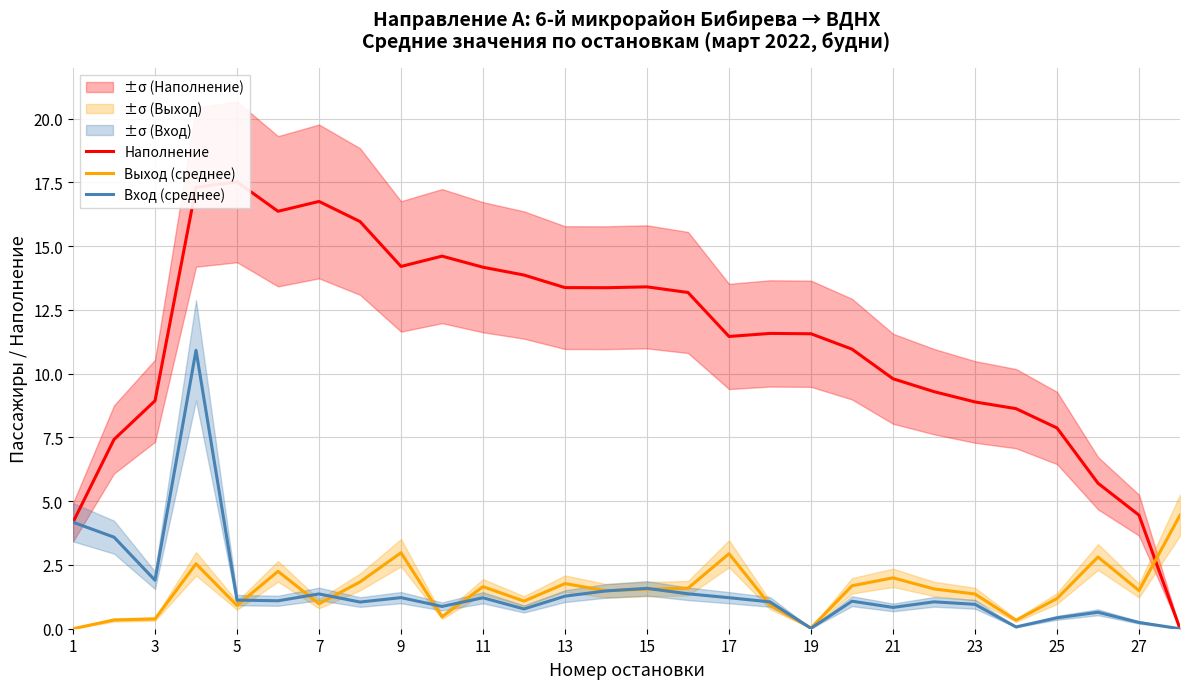

What is the sum of the Выход (среднее) values at 3 and 27?

1.9